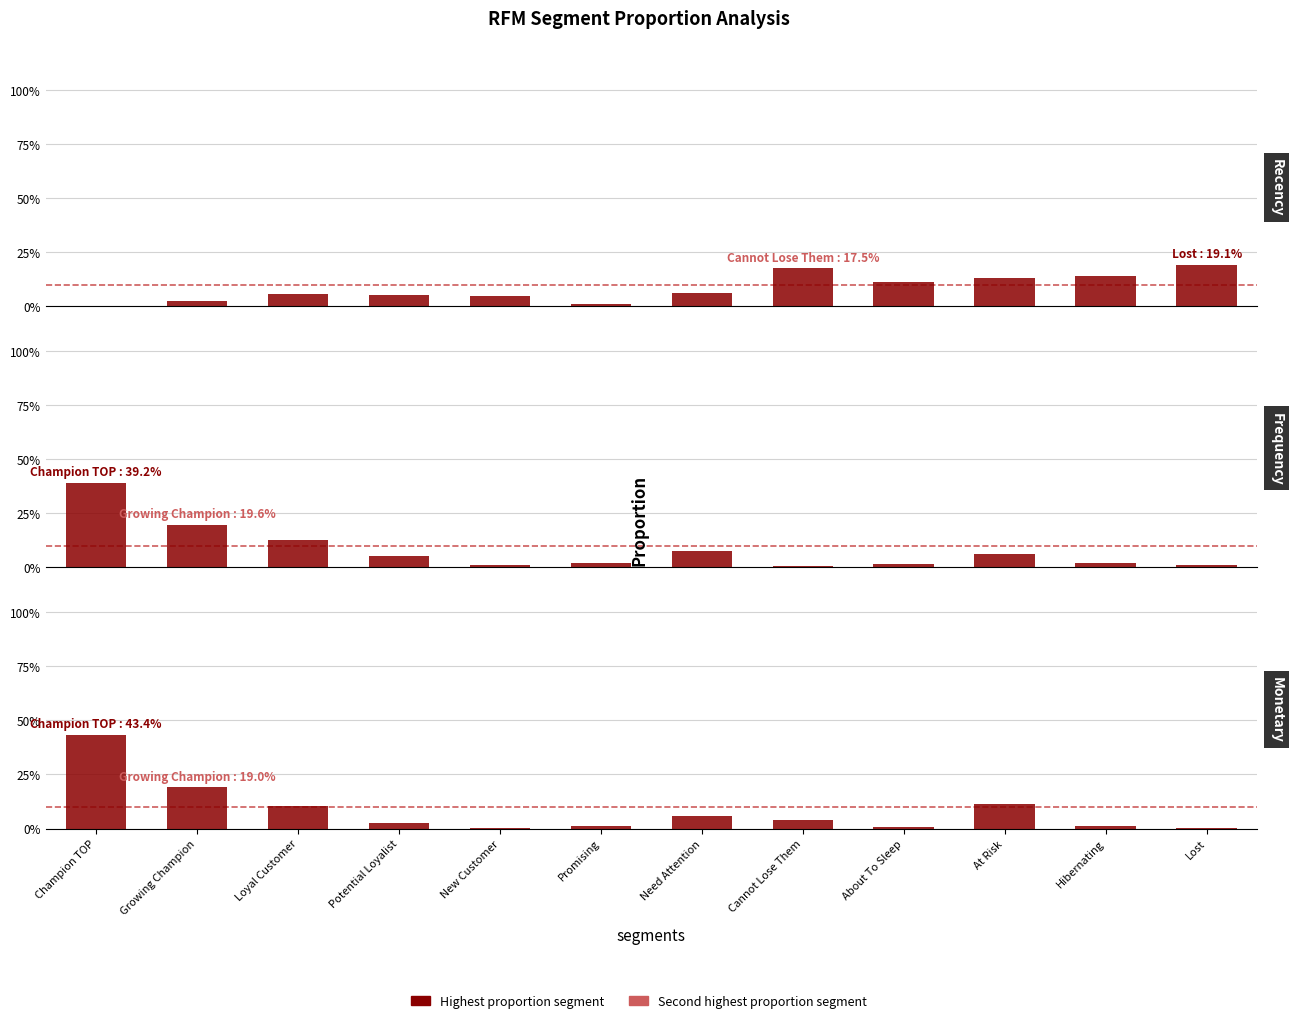

What is the label of the 1st bar from the right?

Lost